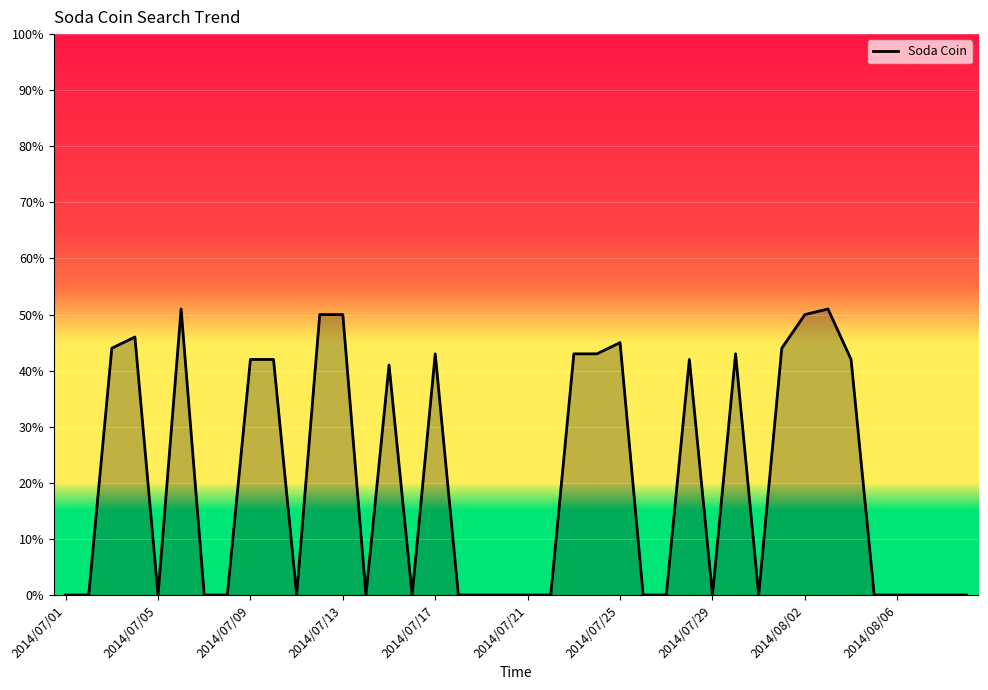

What is the average value?

20